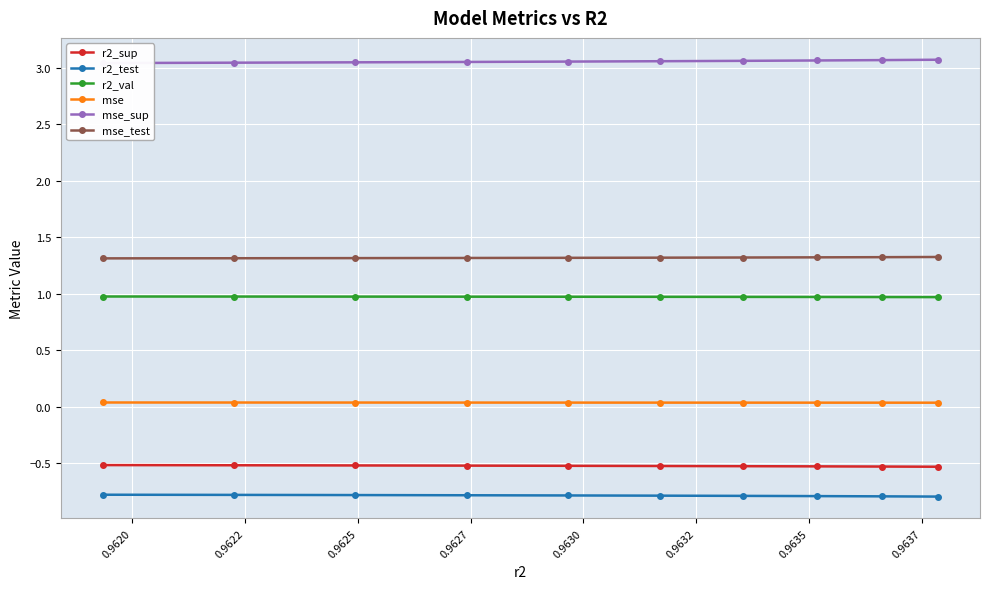

What is the lowest value of the r2_test series?

-0.8